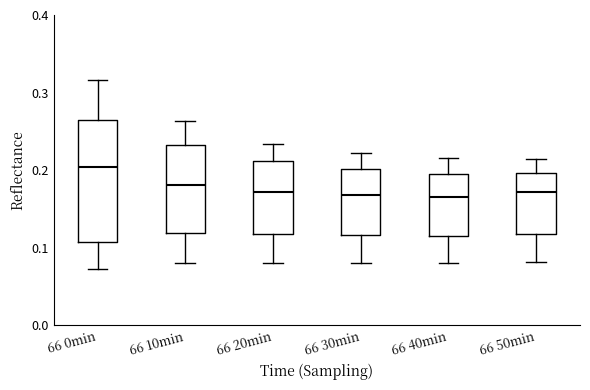

Where does the lower whisker of the box for 66 50min end on the y-axis? The values are not printed on the chart, so give them approximately, as read against the axis.

0.08